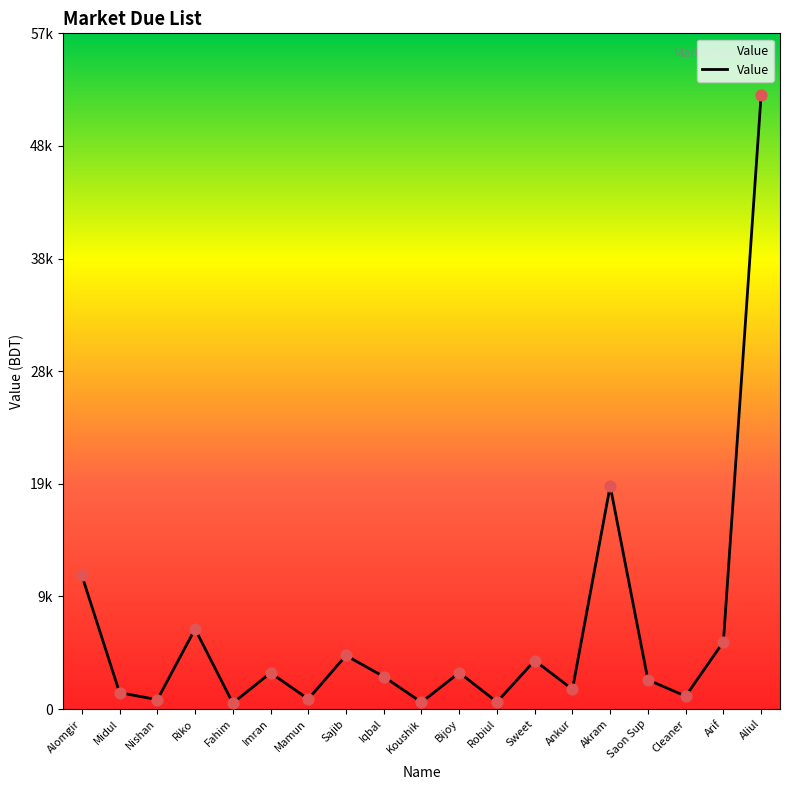

What is the change in value from Nishan to Mamun?

+55